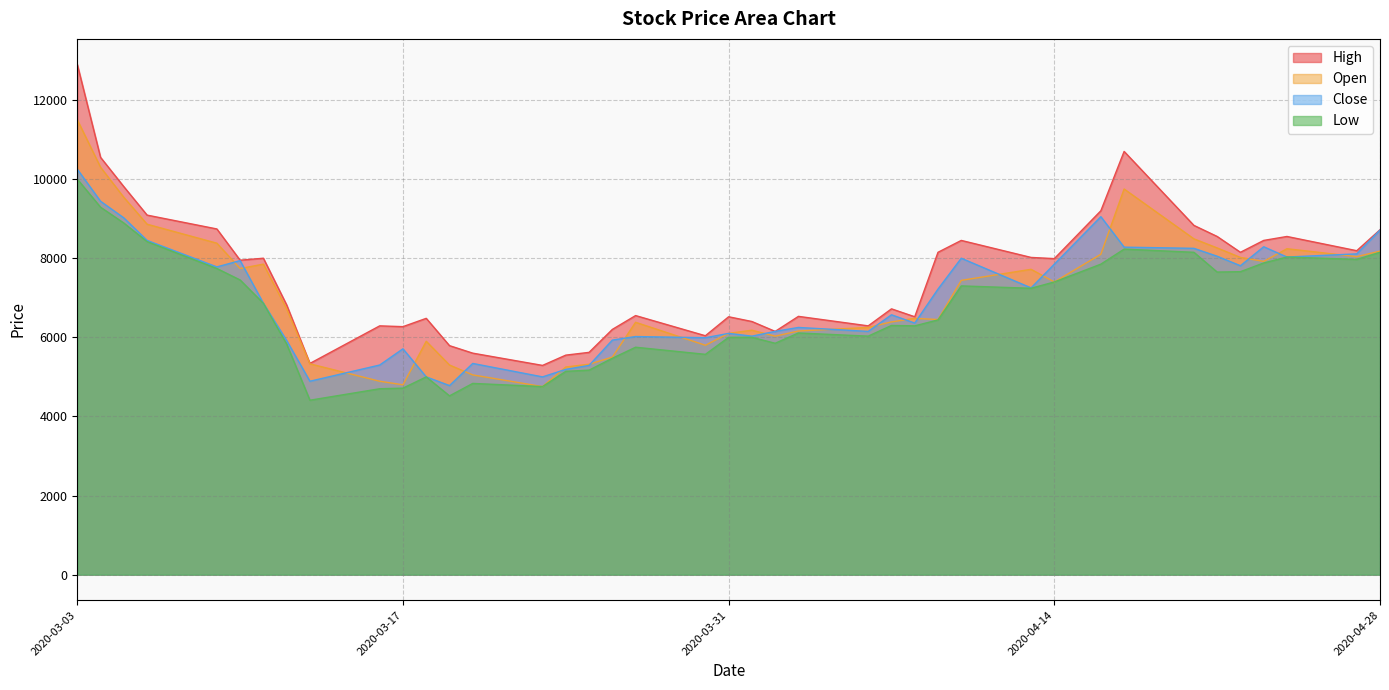

Read the High value at 2020-03-09, to the nearest 10.

8740